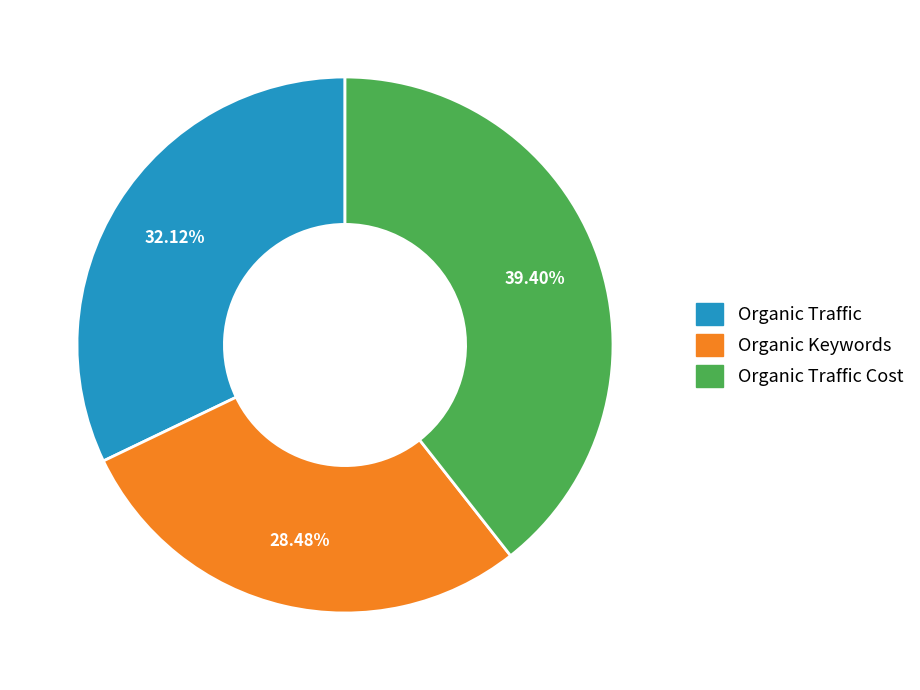

Does any single category account for the majority?

No